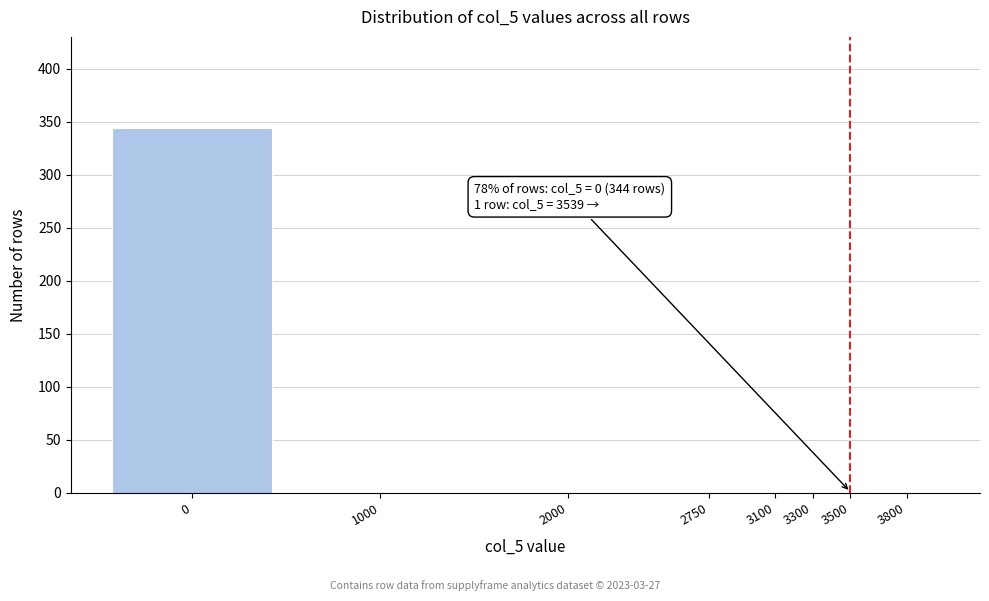

What is the greatest value displayed?

344